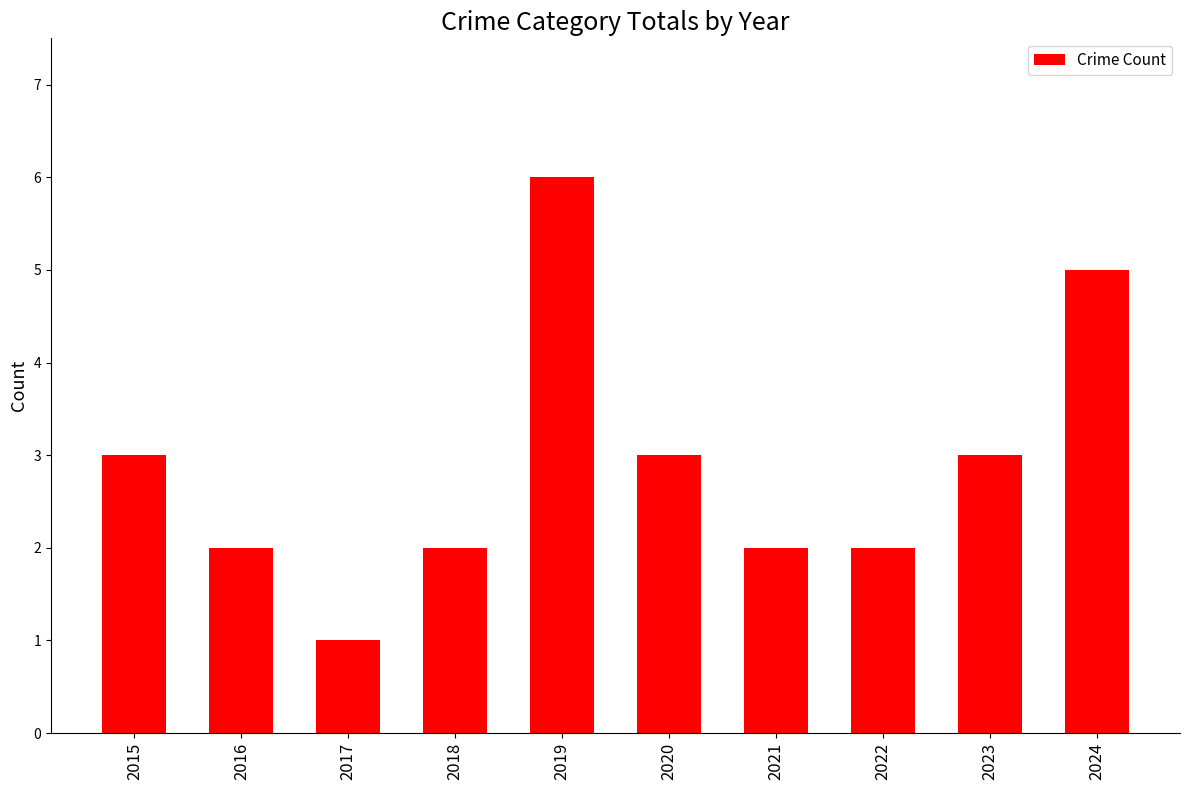

Are the bars grouped side by side (vs. stacked)?

No